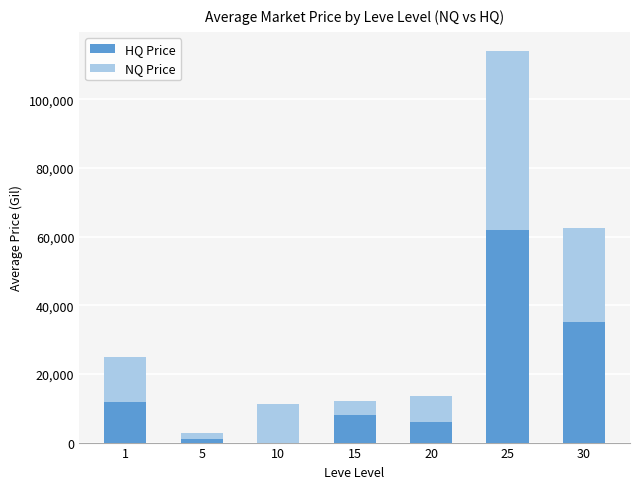

At which category is the sum across all series the highest?

25